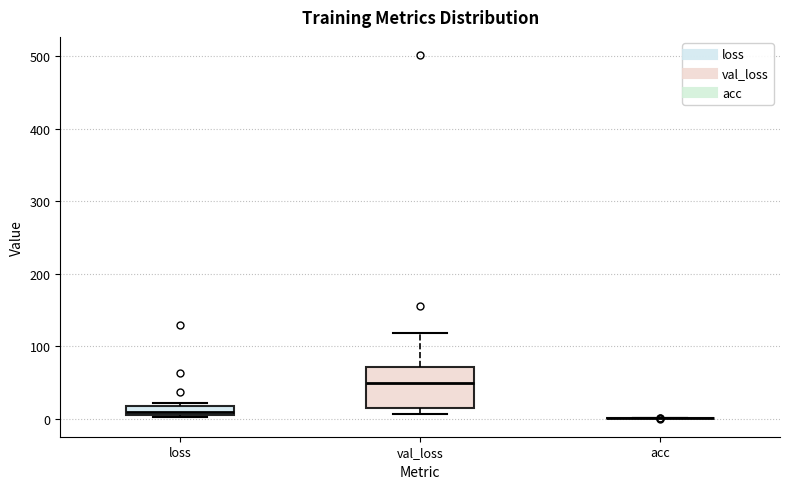

Where is the lower edge of the box for loss on the y-axis? The values are not printed on the chart, so give them approximately, as read against the axis.

10